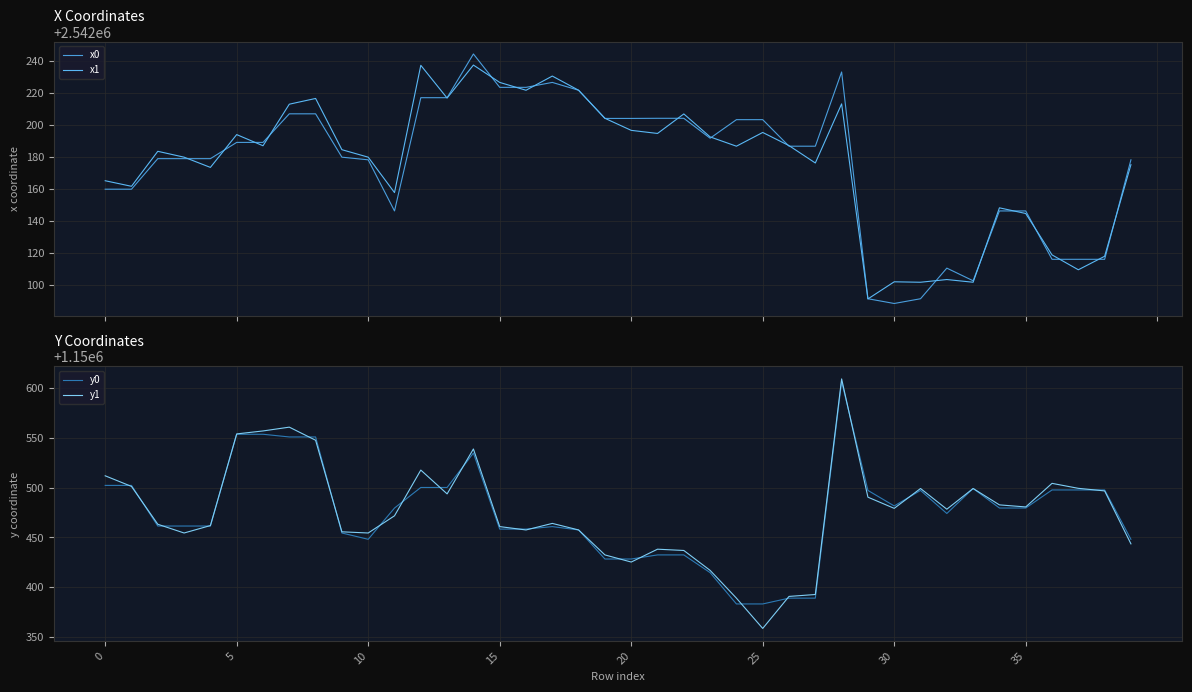

What is the sum of all y0 values?

46018988.6